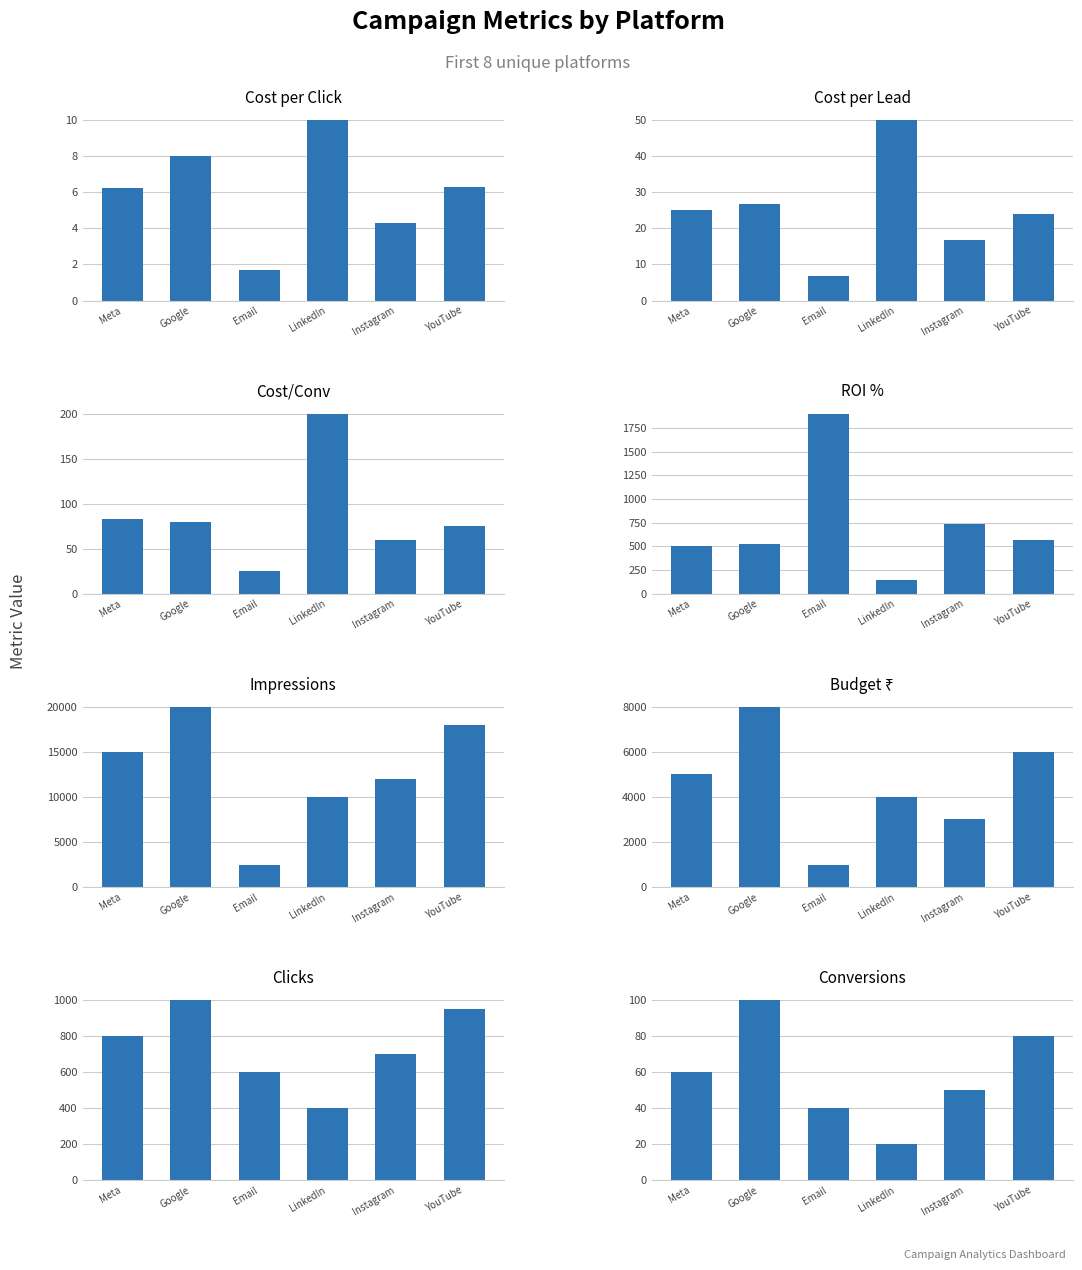

Are the bars horizontal?

No